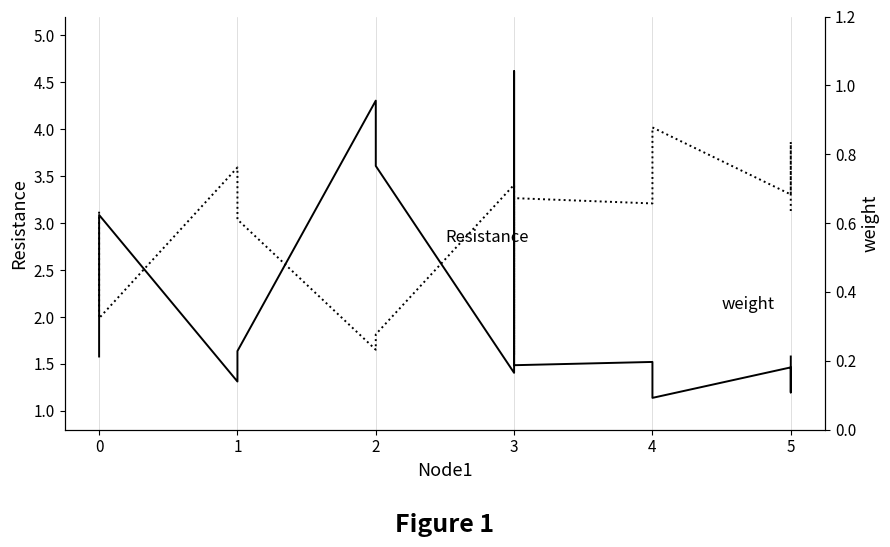

Which series has the largest range (max minus min)?

Resistance